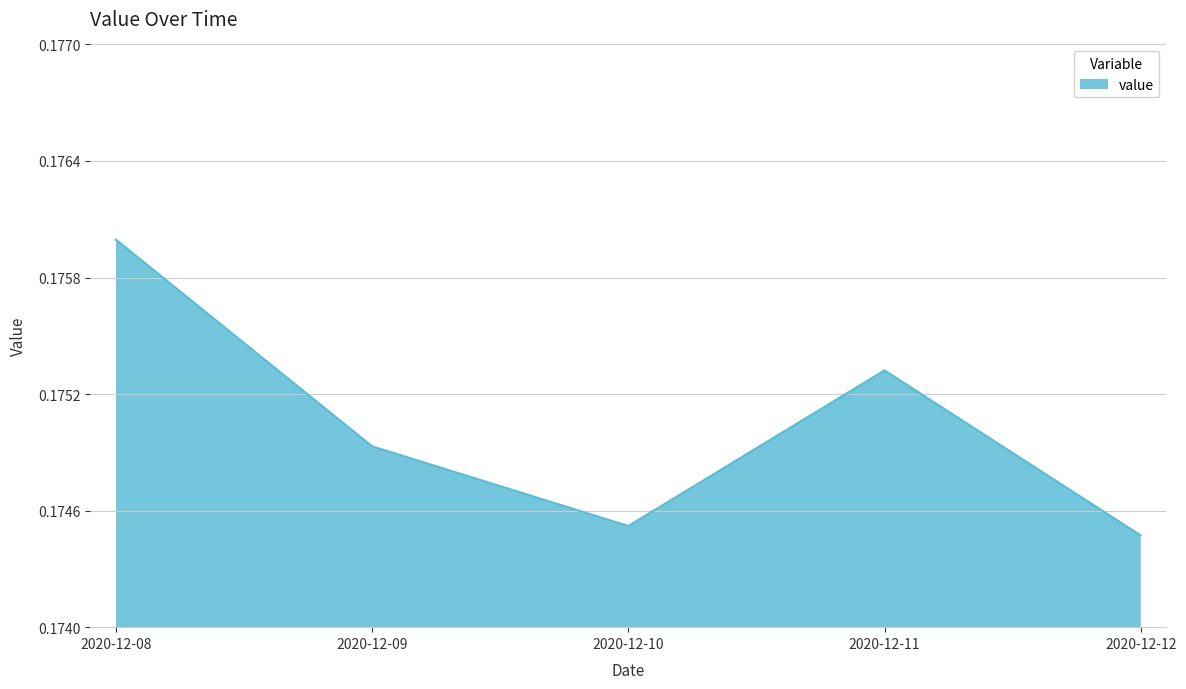

Where is the first local minimum?

2020-12-10